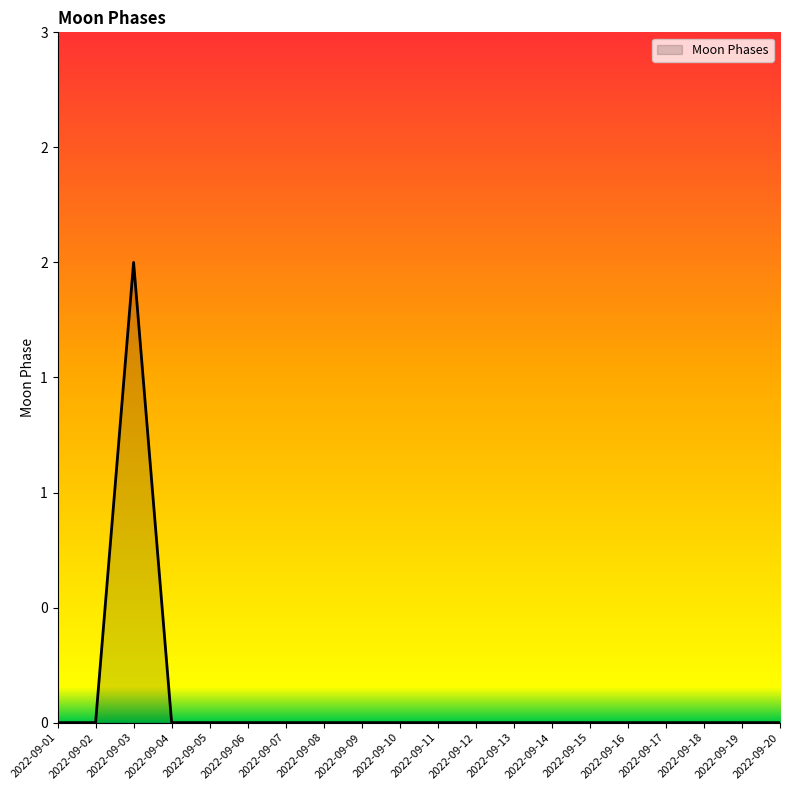

Is this an area chart (filled region under the line)?

Yes